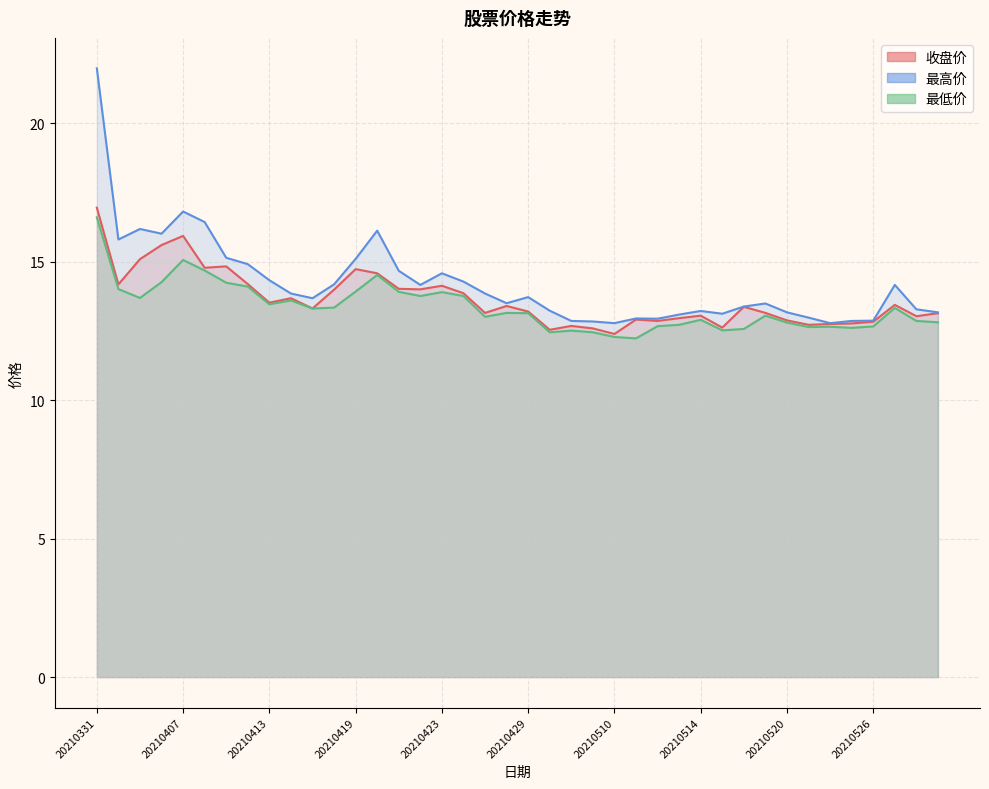

Where does the 收盘价 series first go above 13?

20210331